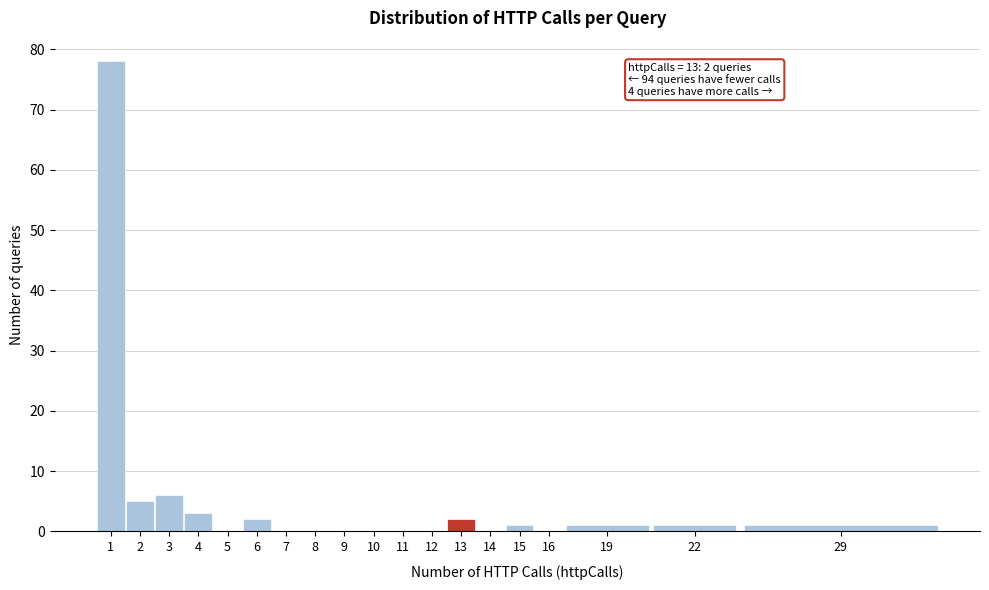

Reading right to left, what are all the values shown in this chart?

29=1	22=1	19=1	16=0	15=1	14=0	13=2	12=0	11=0	10=0	9=0	8=0	7=0	6=2	5=0	4=3	3=6	2=5	1=78